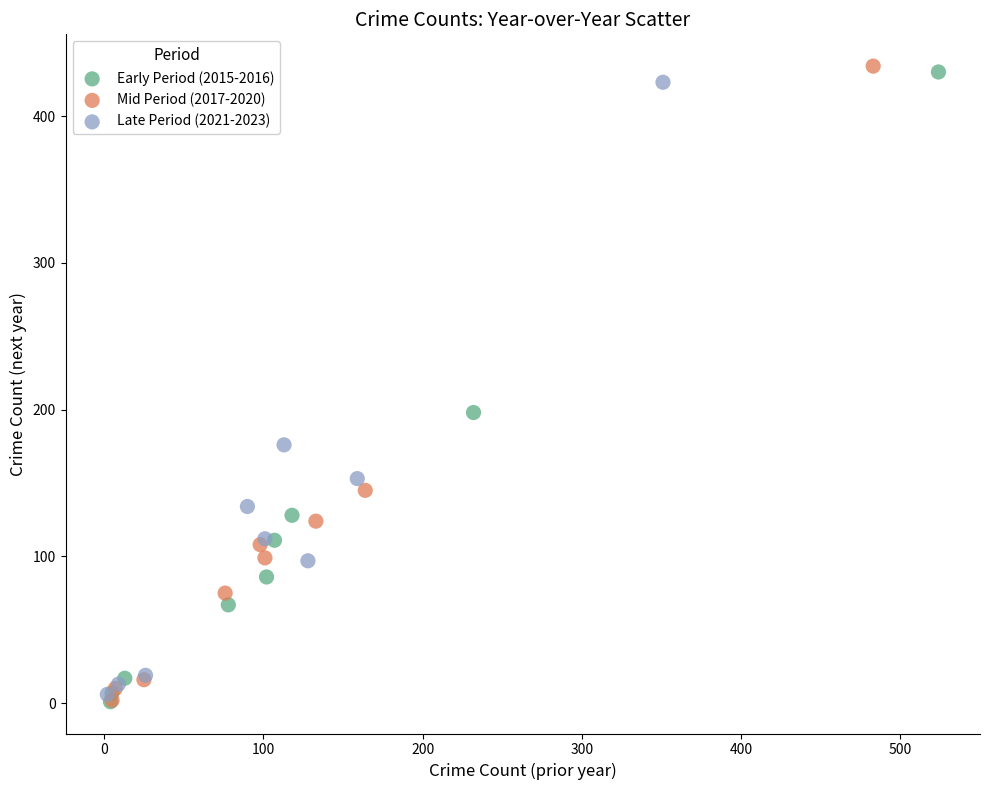

What are all the series names shown in the legend?

Early Period (2015-2016), Mid Period (2017-2020), Late Period (2021-2023)